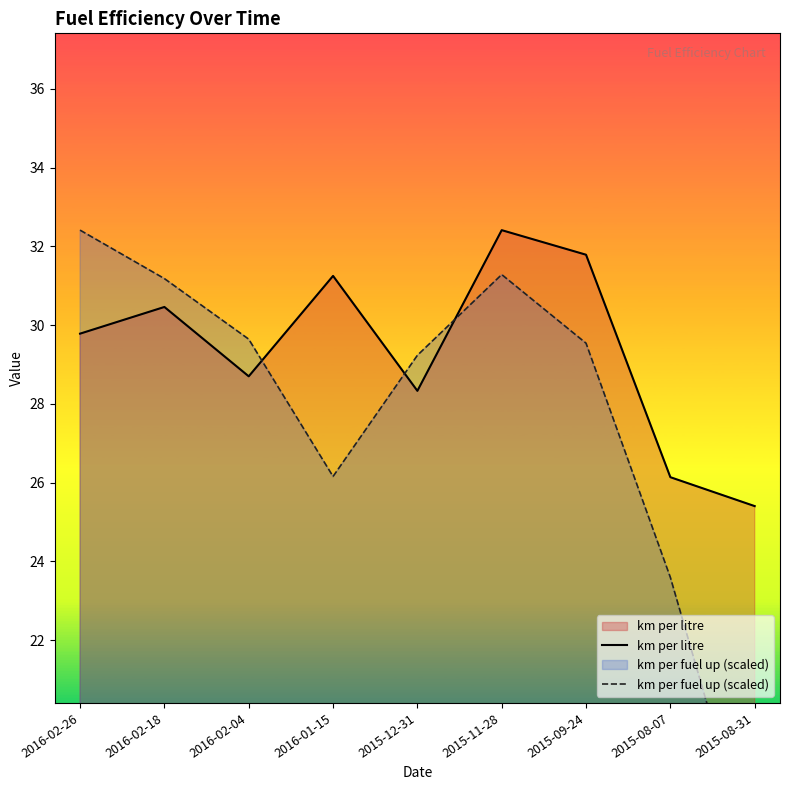

What position from the right is 2016-02-26?

9